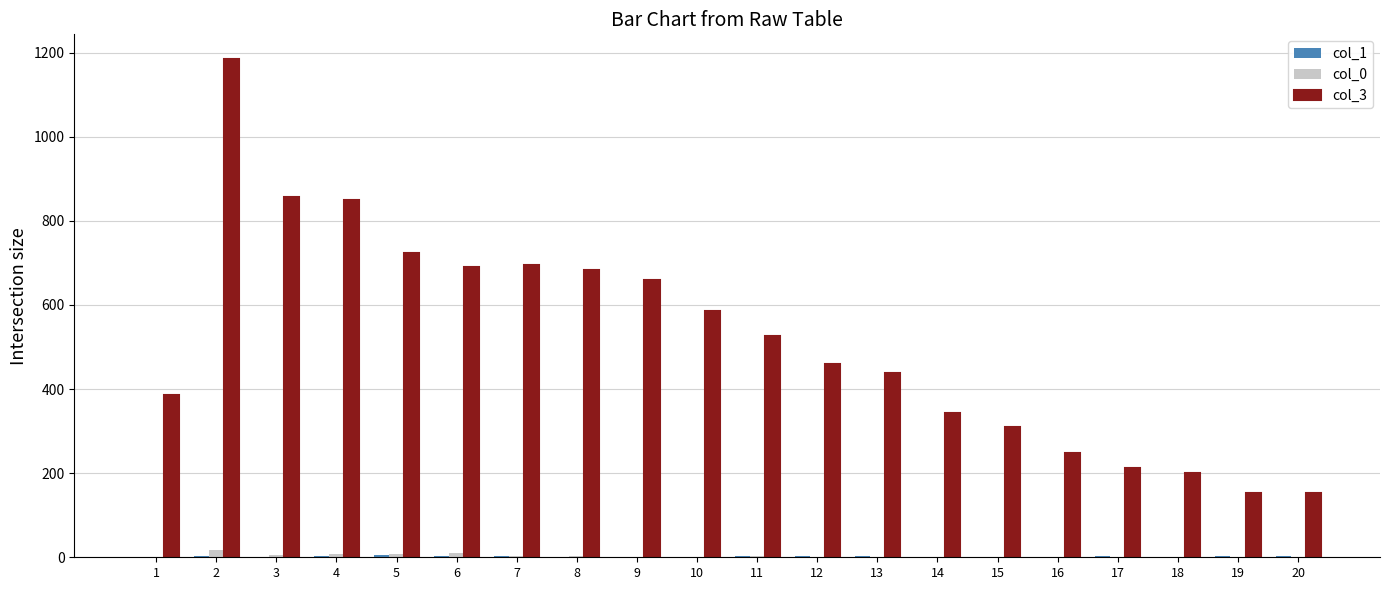

What is the spread (max minus min) of values at 4?

845